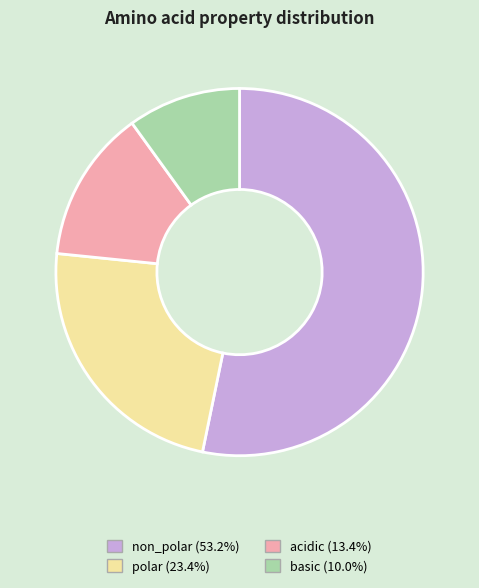

Approximately how many times larger is the value at acidic compared to polar?

0.6